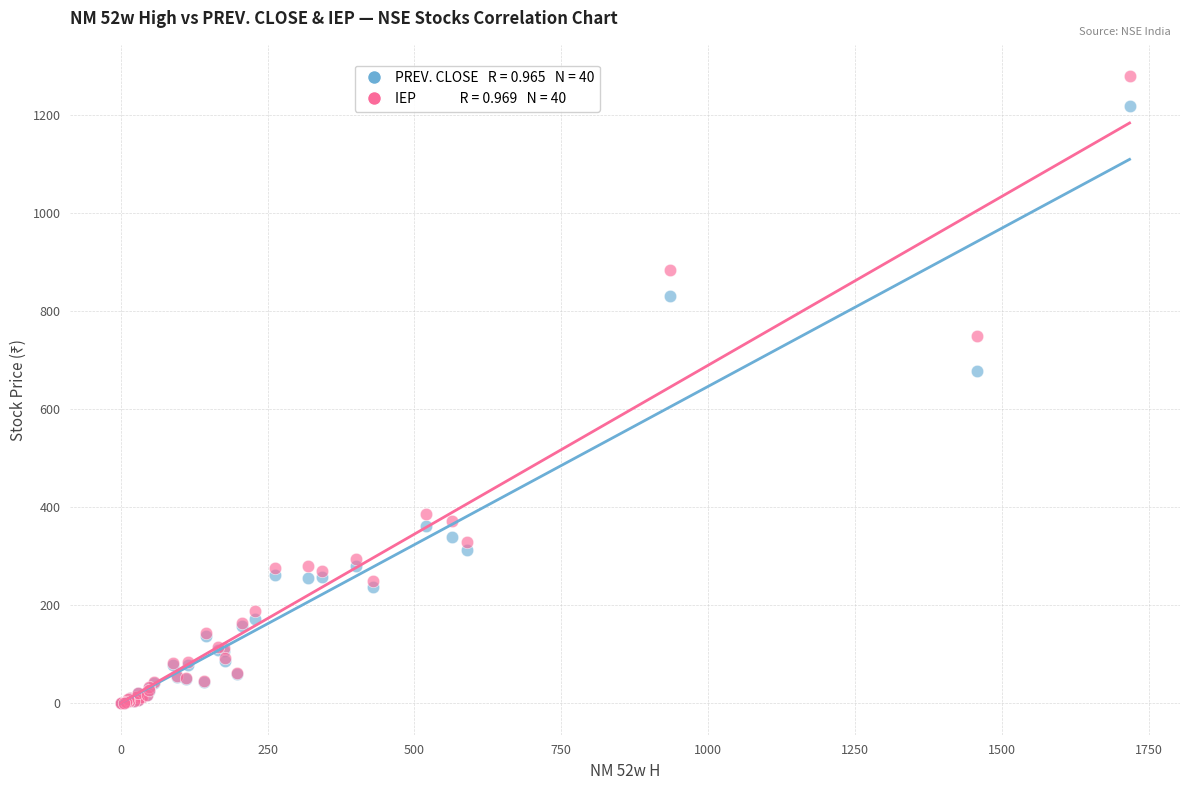

Across all series, what Y value is closest to 639?

677.9